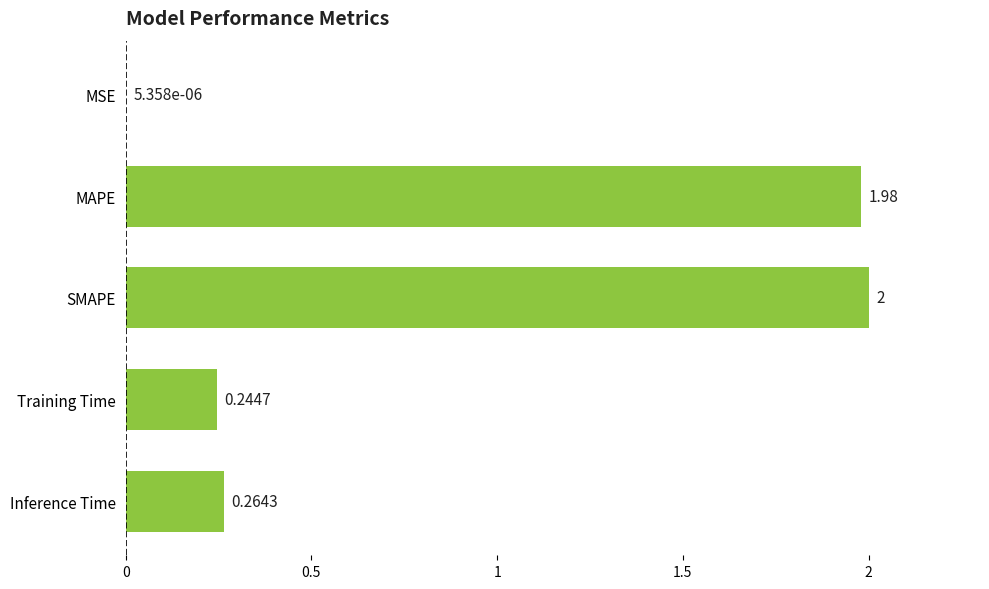

Are the bars horizontal?

Yes